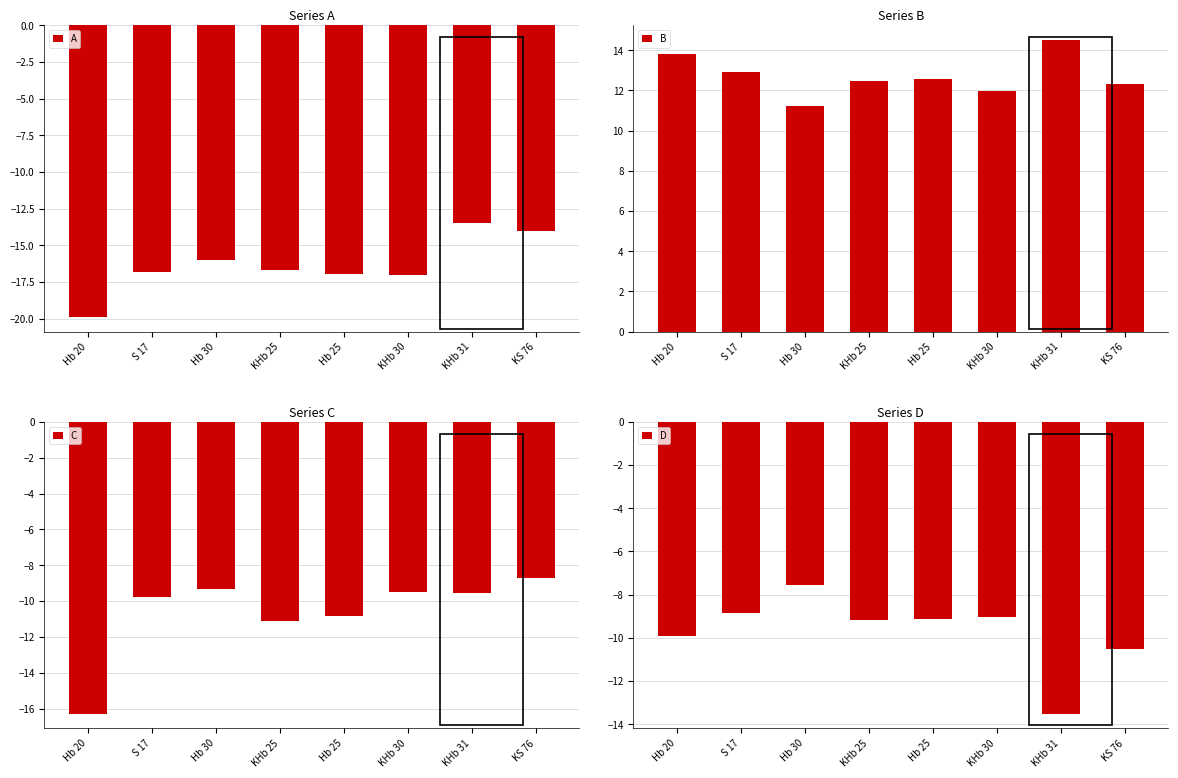

Which series has the largest total across all categories?

B